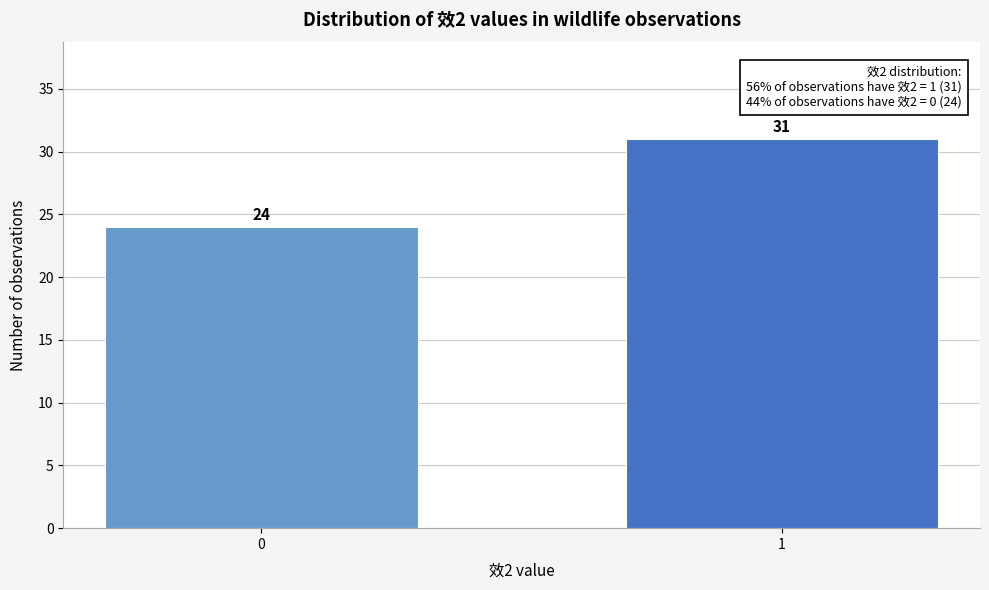

Reading left to right, extract all data points from this chart.

0=24	1=31